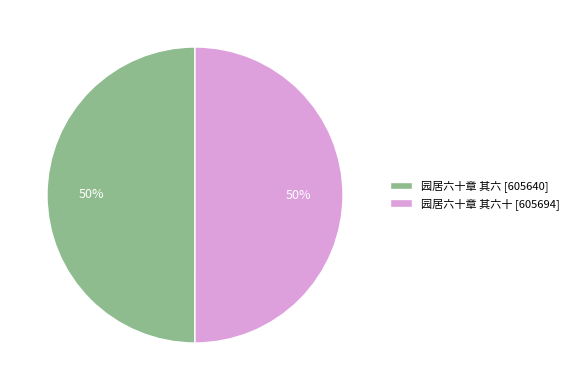

To the nearest percent, what portion does 园居六十章 其六 [605640] represent?

50%